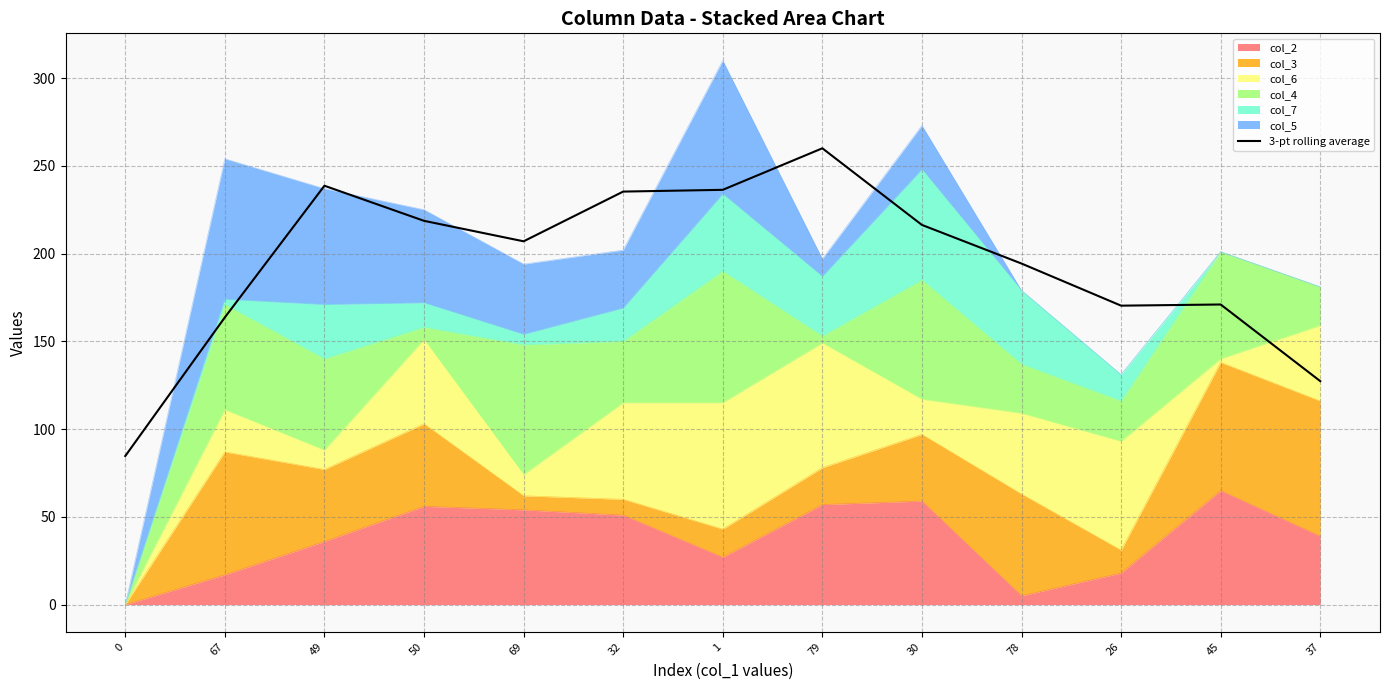

What position from the right is 0?

13